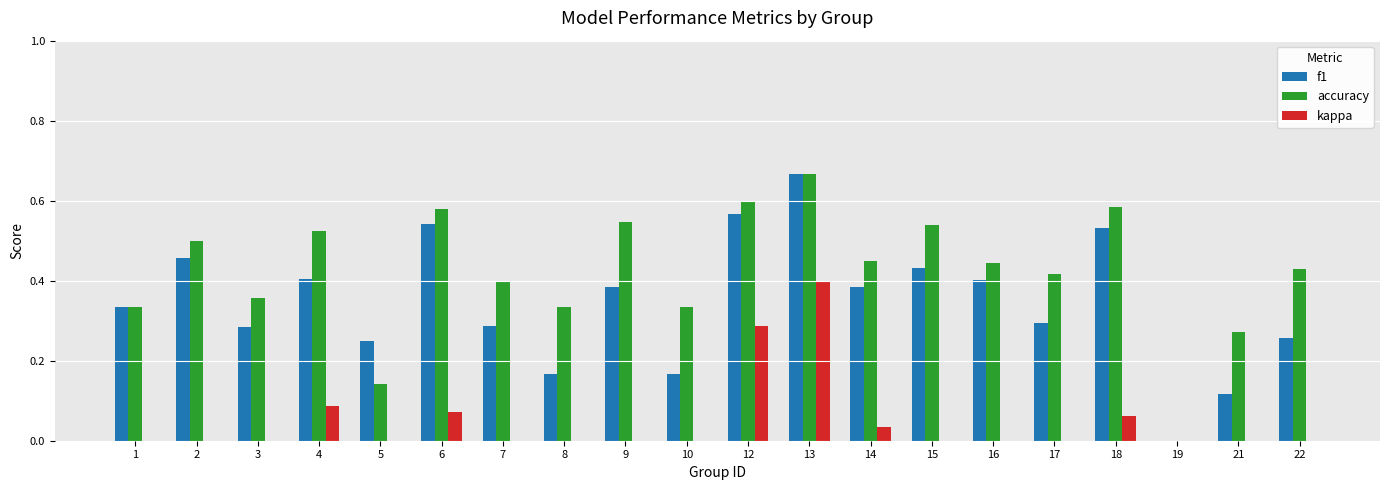

Is it true that accuracy equals 0.6 at 18?

True